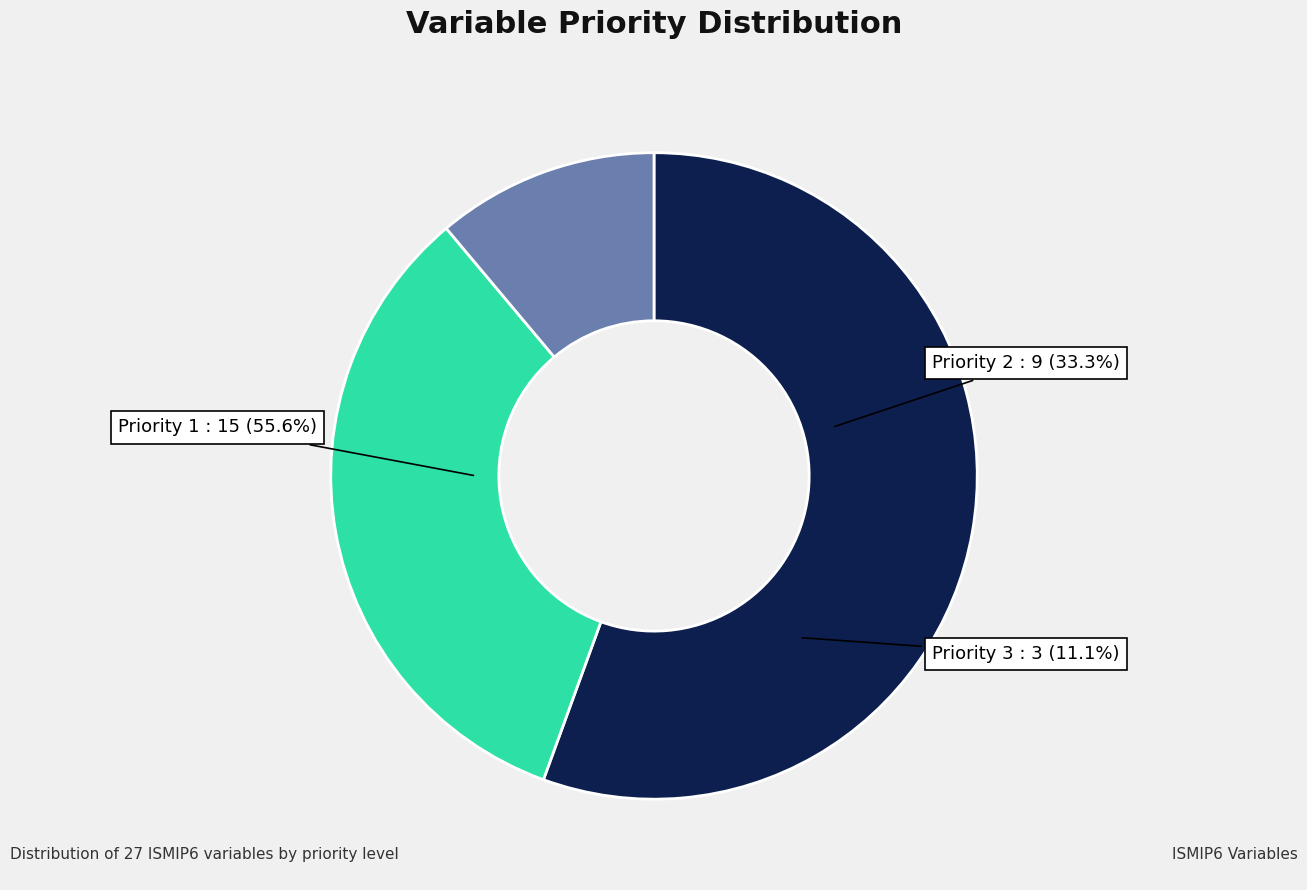

Rank the categories by value from highest to lowest.

Priority 1, Priority 2, Priority 3